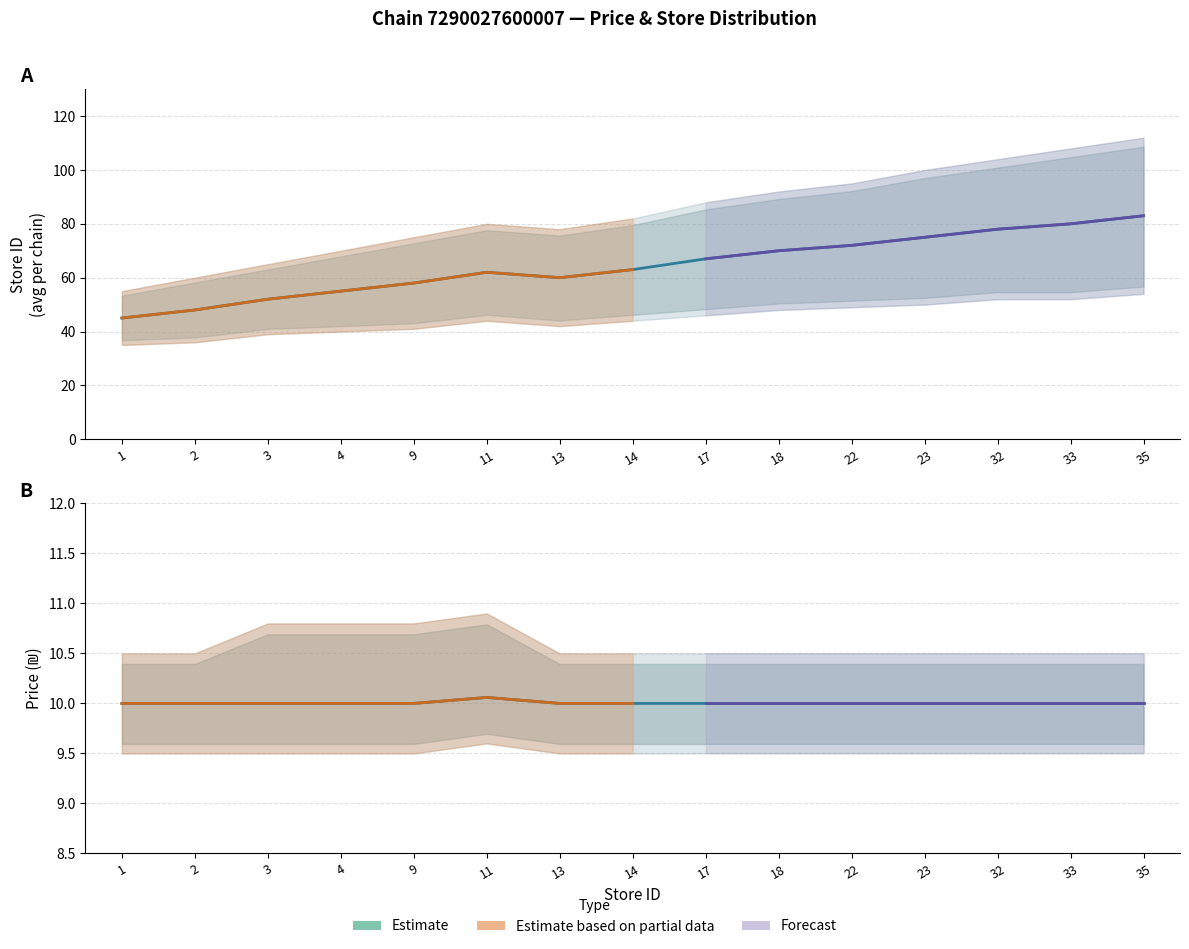

Reading left to right, transcribe all the data shown in this chart.

avg_price: 10.0	10.0	10.0	10.0	10.0	10.1	10.0	10.0	10.0	10.0	10.0	10.0	10.0	10.0	10.0
avg_price_upper: 10.5	10.5	10.8	10.8	10.8	10.9	10.5	10.5	10.5	10.5	10.5	10.5	10.5	10.5	10.5
avg_price_lower: 9.5	9.5	9.5	9.5	9.5	9.6	9.5	9.5	9.5	9.5	9.5	9.5	9.5	9.5	9.5
avg_store: 45.0	48.0	52.0	55.0	58.0	62.0	60.0	63.0	67.0	70.0	72.0	75.0	78.0	80.0	83.0
avg_store_upper: 55.0	60.0	65.0	70.0	75.0	80.0	78.0	82.0	88.0	92.0	95.0	100.0	104.0	108.0	112.0
avg_store_lower: 35.0	36.0	39.0	40.0	41.0	44.0	42.0	44.0	46.0	48.0	49.0	50.0	52.0	52.0	54.0